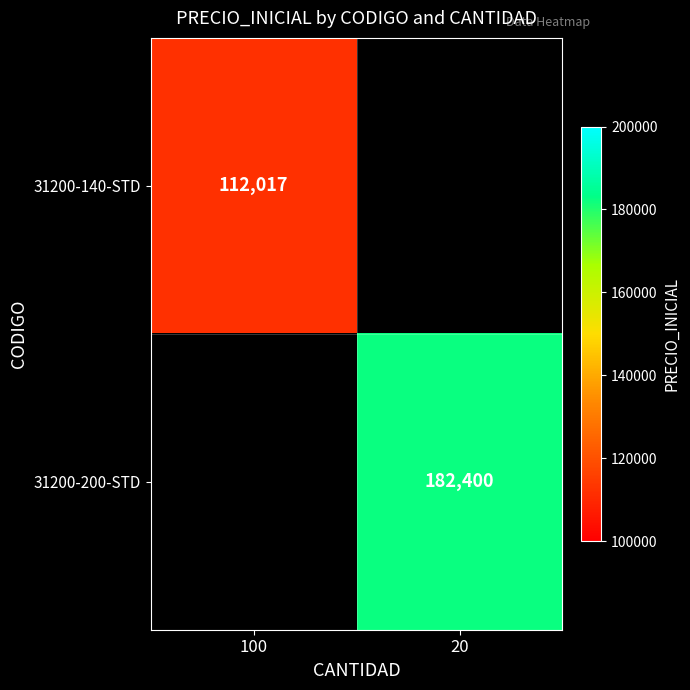

Which label corresponds to the largest value in the chart?

20